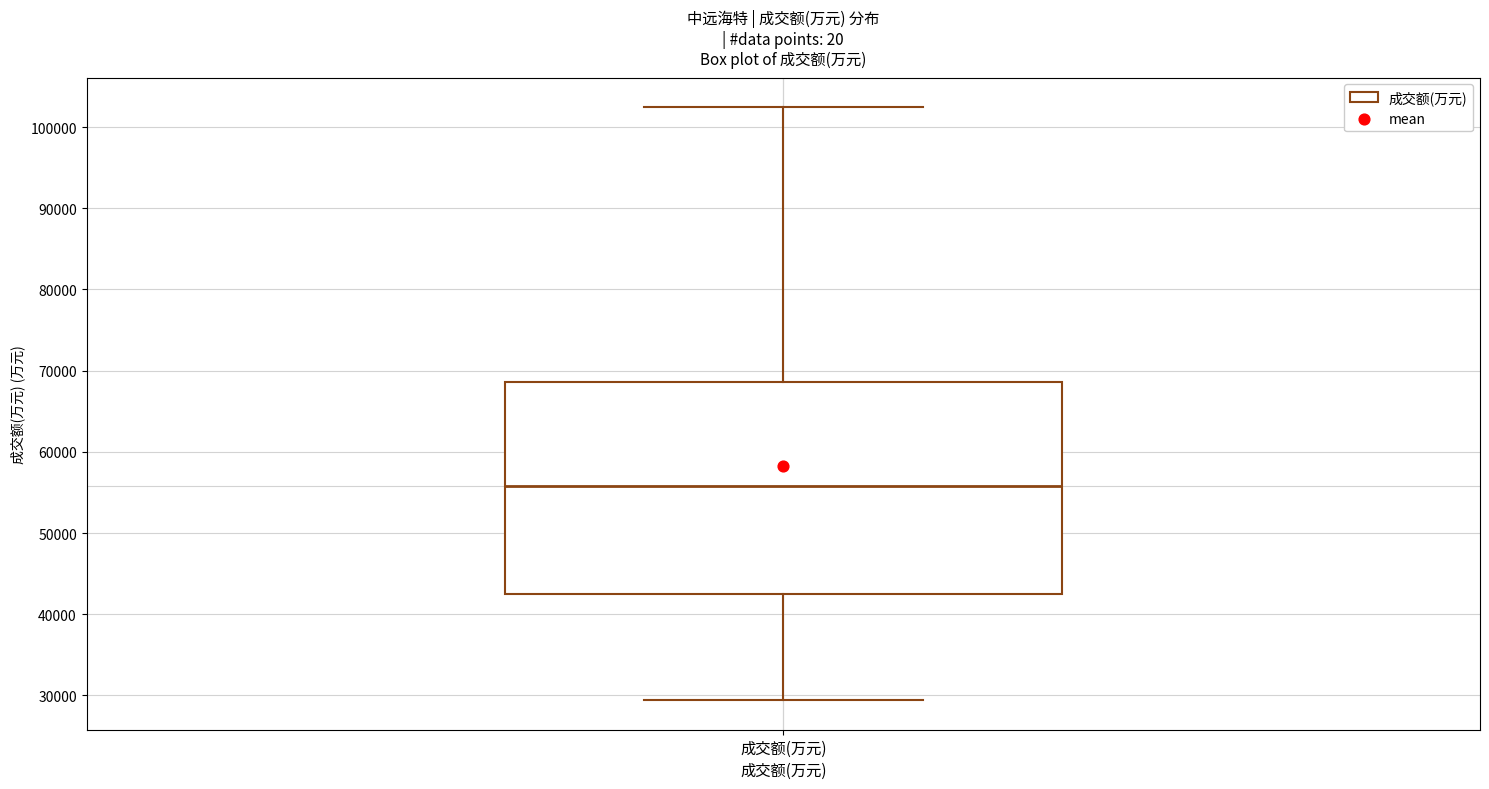

Transcribe this box plot: give where the median line is, the range the box spans, and where the two whiskers end, as read against the y-axis. The values are not printed on the chart, so give them approximately, as read against the axis.

median 56000, box 42000 to 69000, whiskers 29000 to 102000